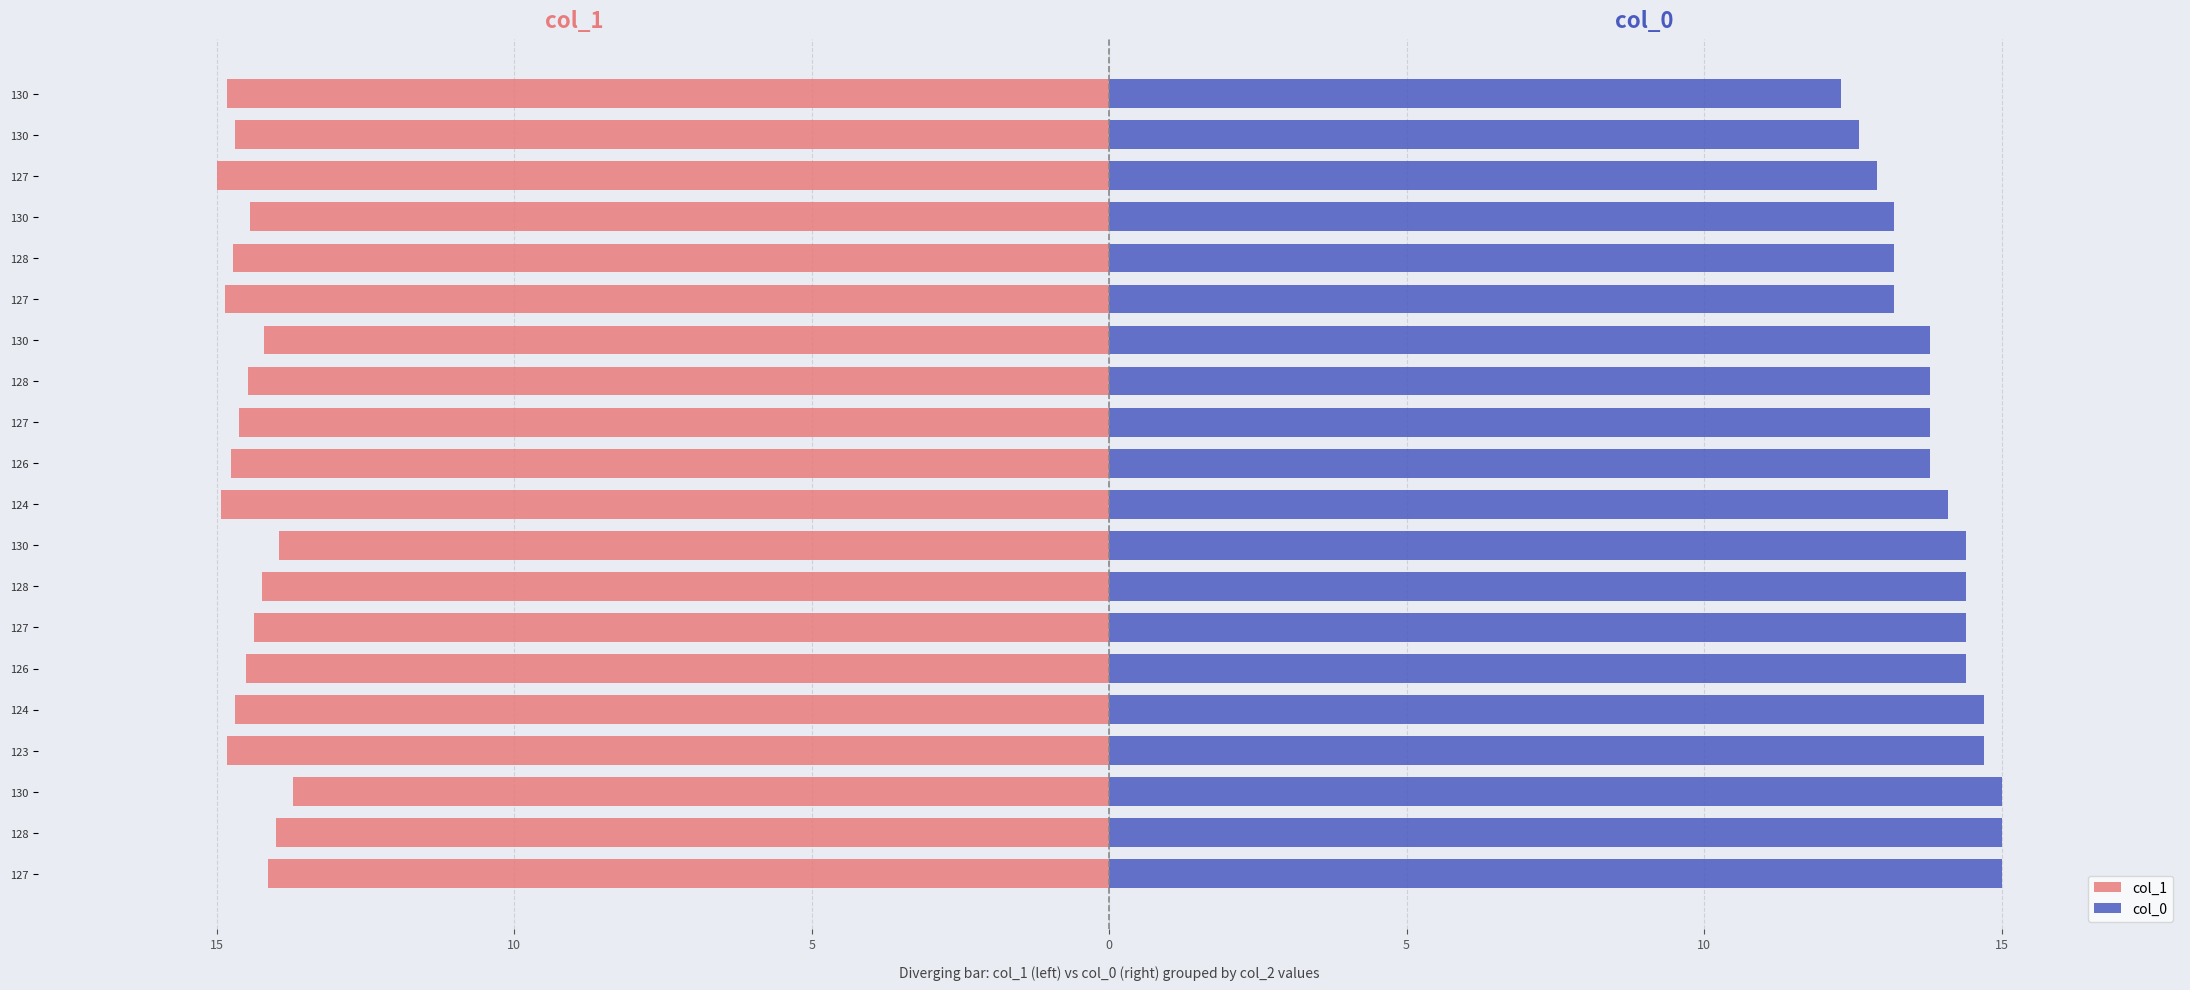

What is the sum of all col_1 values?

-290.0